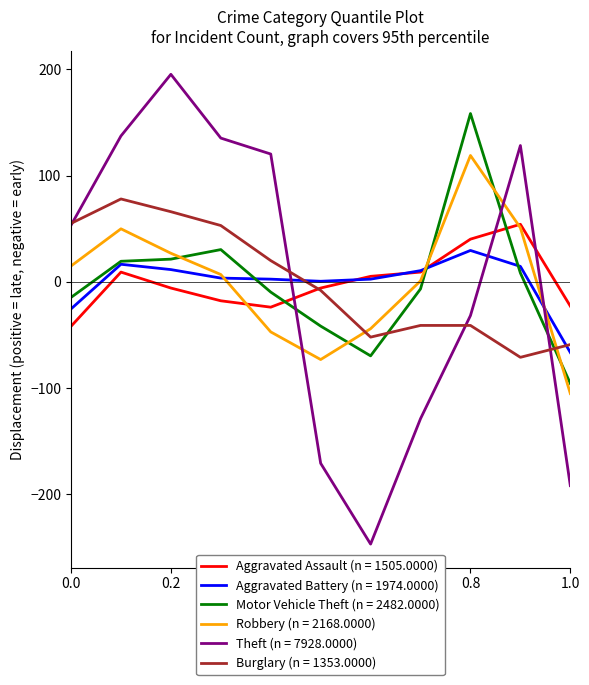

Which series has the largest range (max minus min)?

Theft (n = 7928.0000)